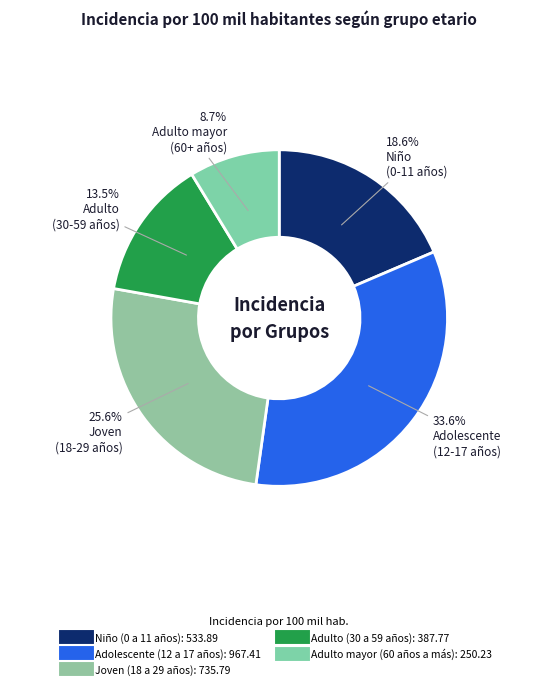

Is the sum of Adolescente (12 a 17 años) and Joven (18 a 29 años) greater than half?

Yes